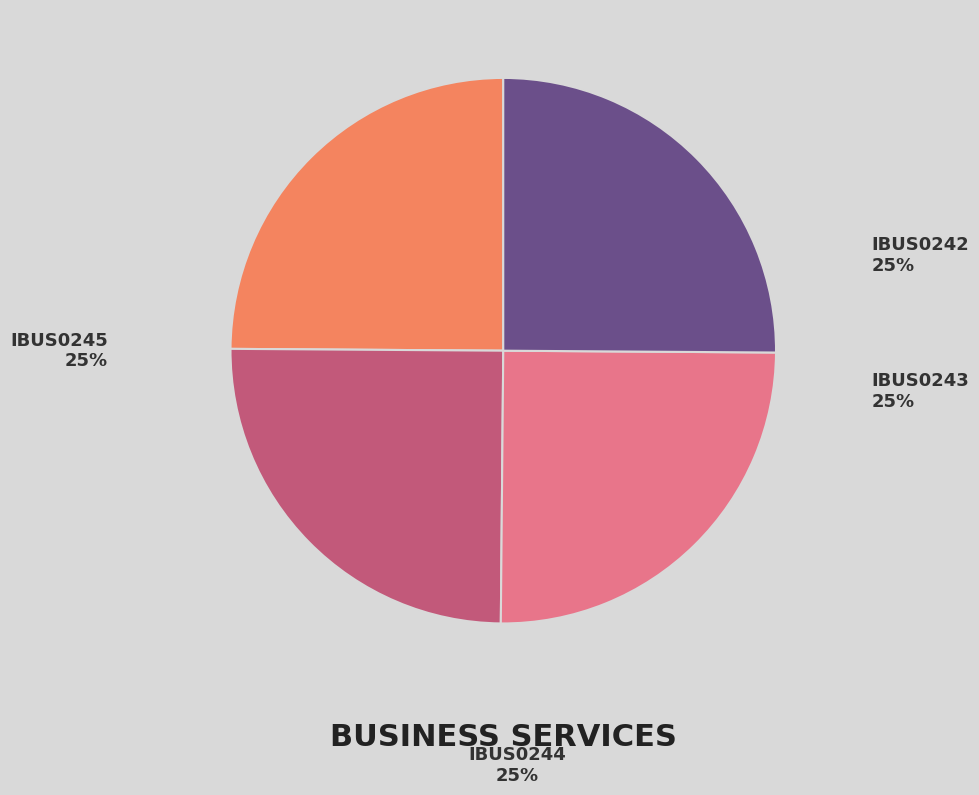

To the nearest percent, what percentage of the pie is IBUS0242?

25%